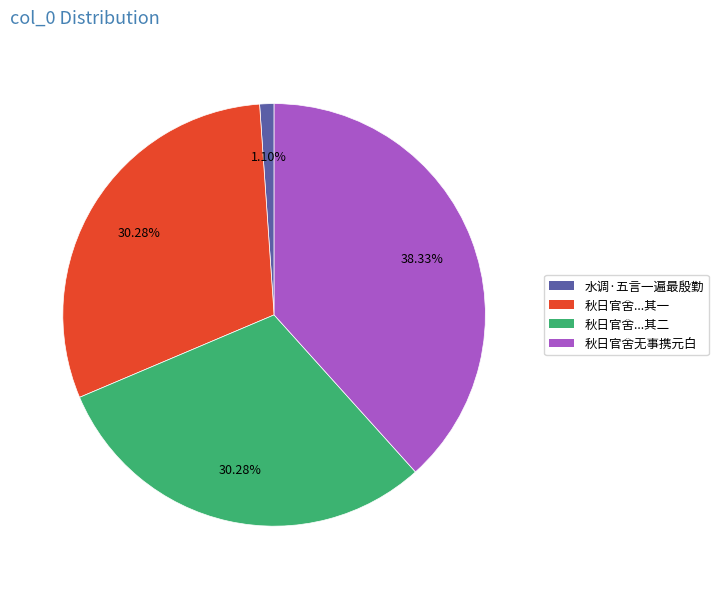

Is it true that 水调·五言一遍最殷勤 is 11% of the pie?

False